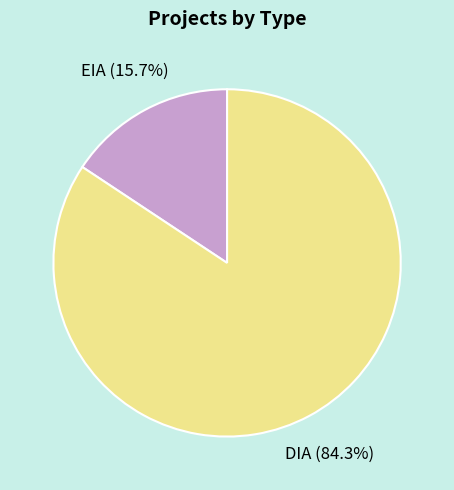

Which has a higher value, EIA or DIA?

DIA